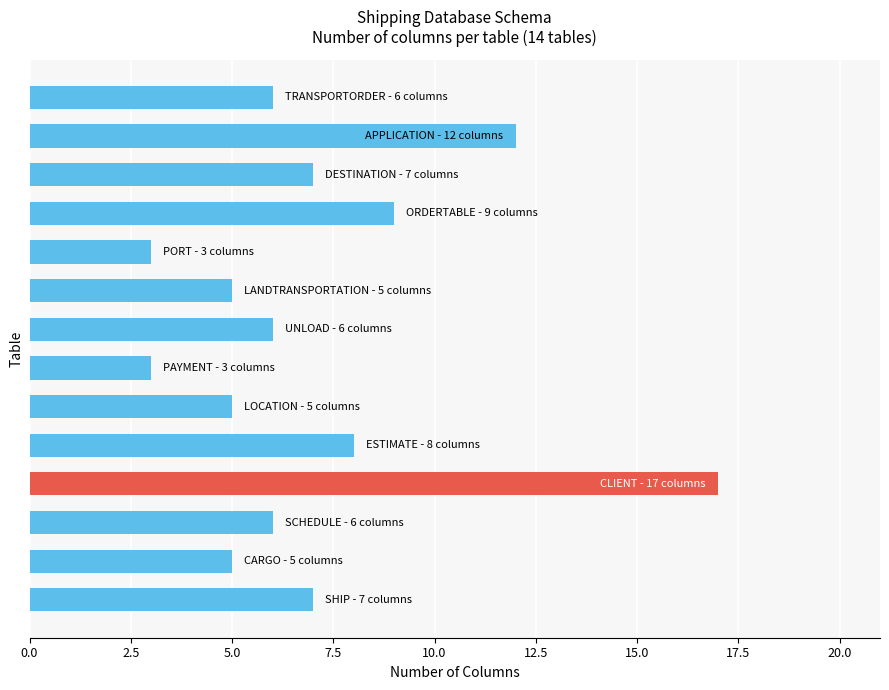

What is the minimum value shown in the chart?

3